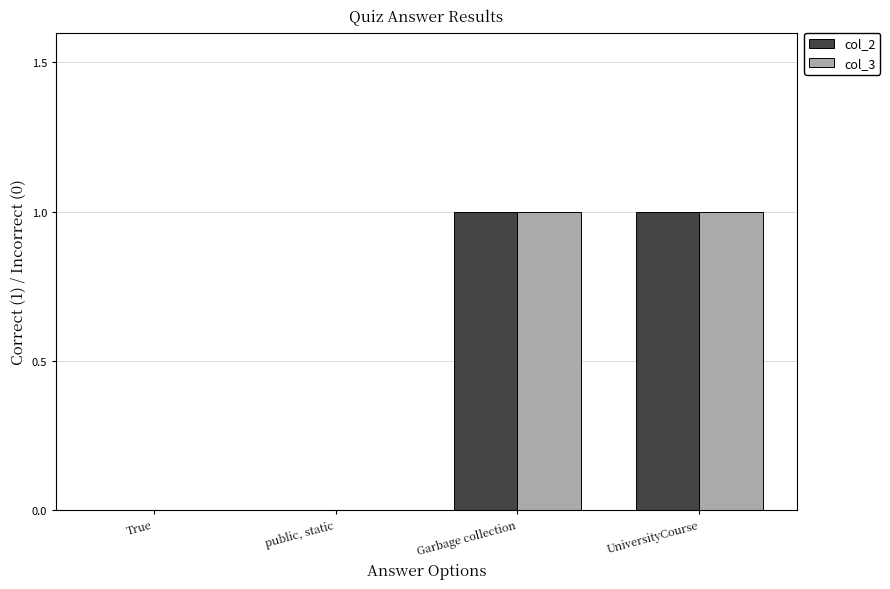

What is the difference between the col_2 values at True and UniversityCourse?

1